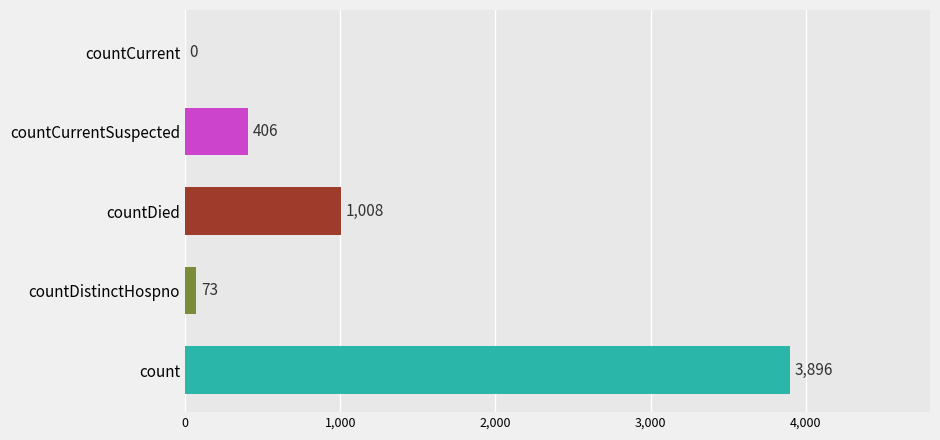

The chart shows a value of 117 at countCurrentSuspected. True or false?

False